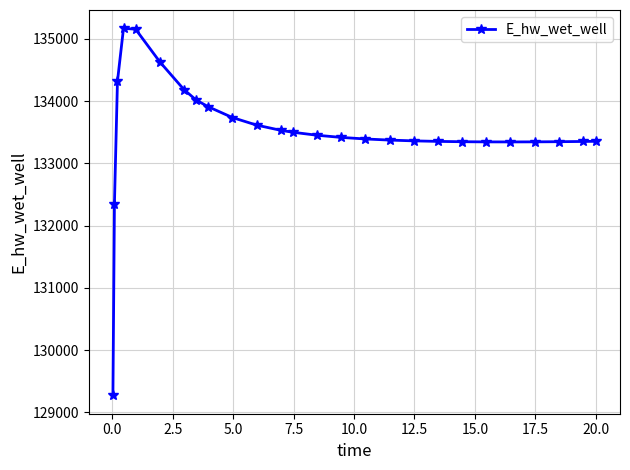

True or false: the data has more than 0 interior local peaks.

True